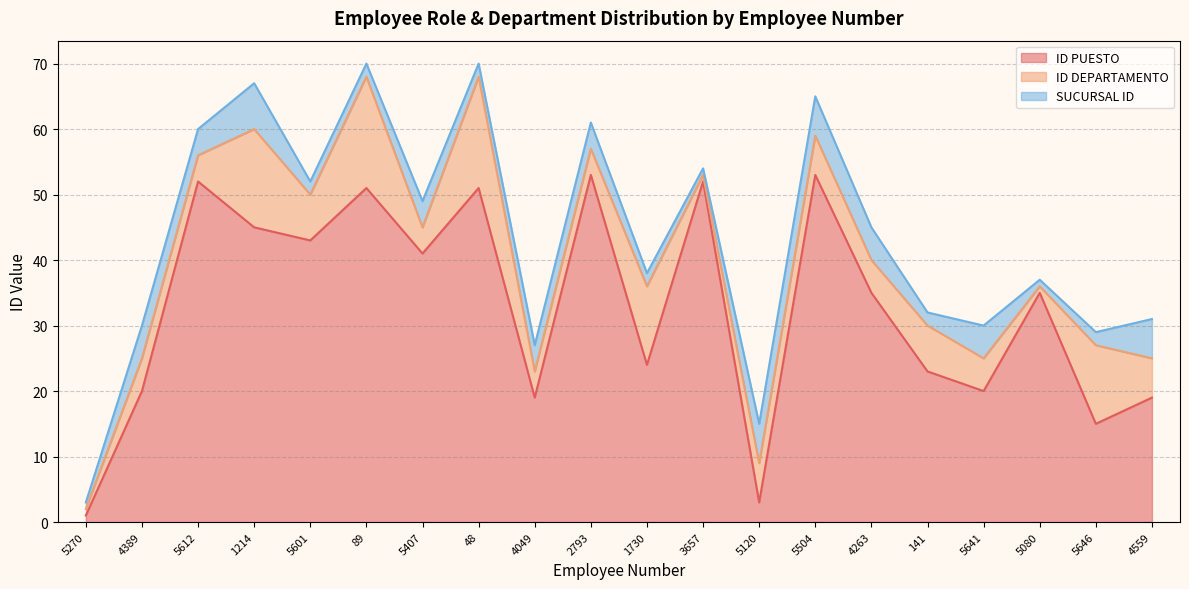

Rank the series at 5641 from highest to lowest value.

ID PUESTO, ID DEPARTAMENTO, SUCURSAL ID